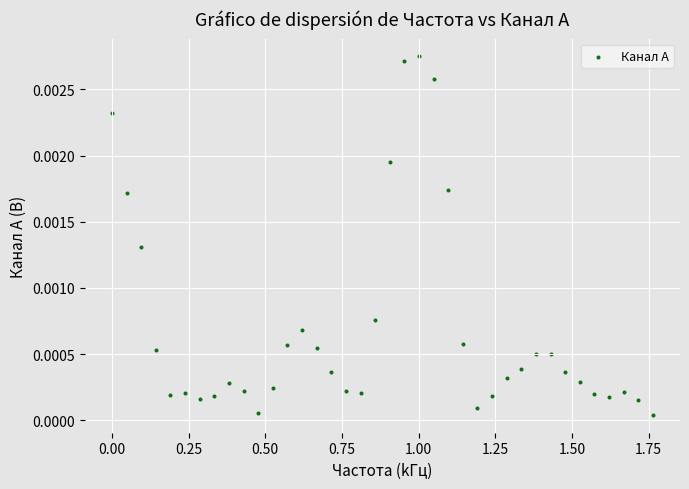

What is the range of X values (max minus min)?

1.8